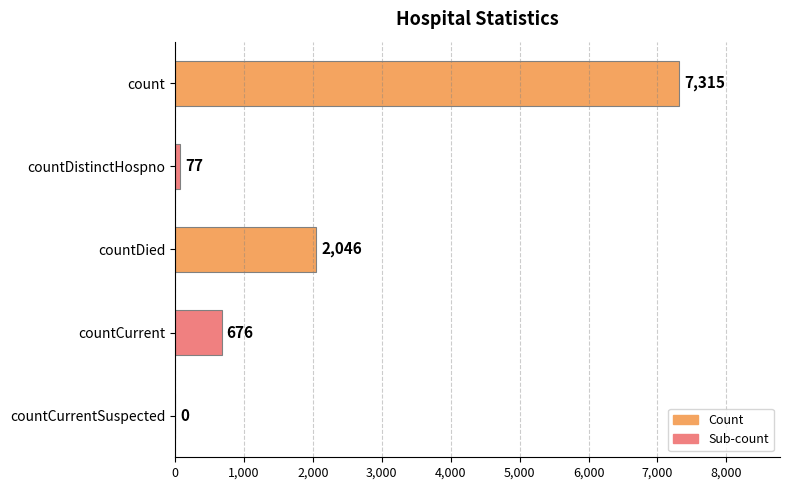

What is the sum of the values at countDied and countCurrent?

2722